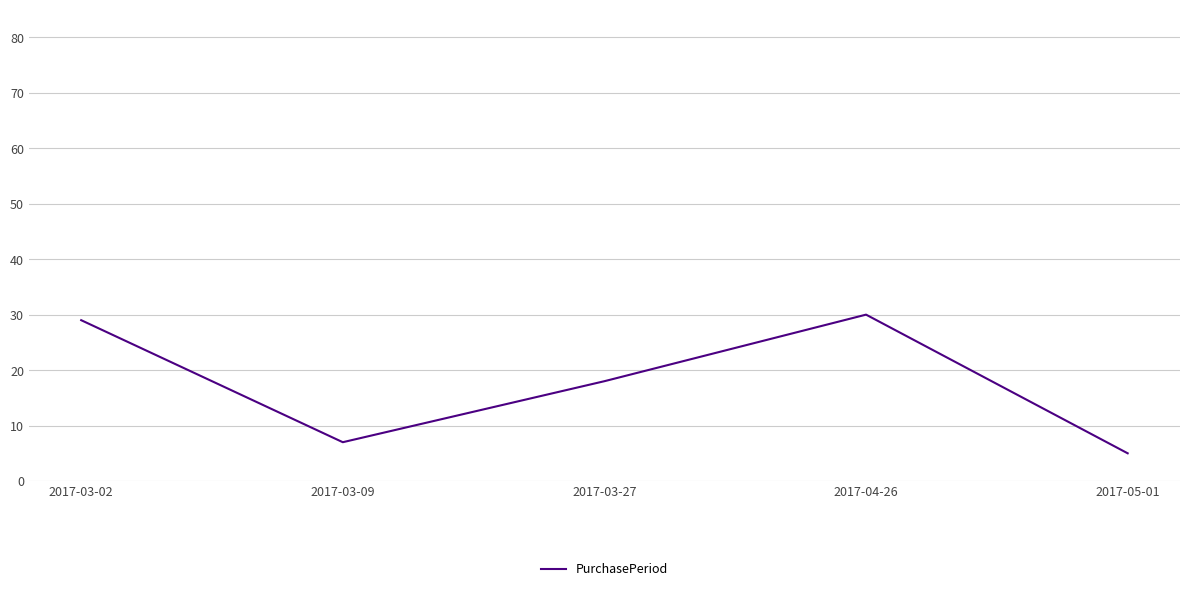

Approximately how many times larger is the value at 2017-05-01 compared to 2017-04-26?

0.2